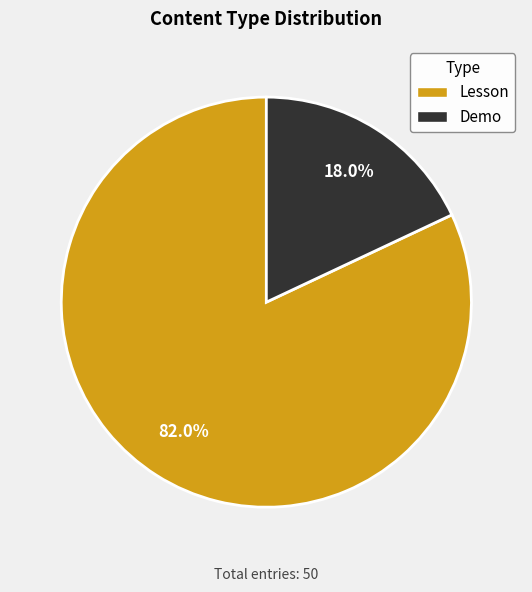

Between Lesson and Demo, which is larger?

Lesson